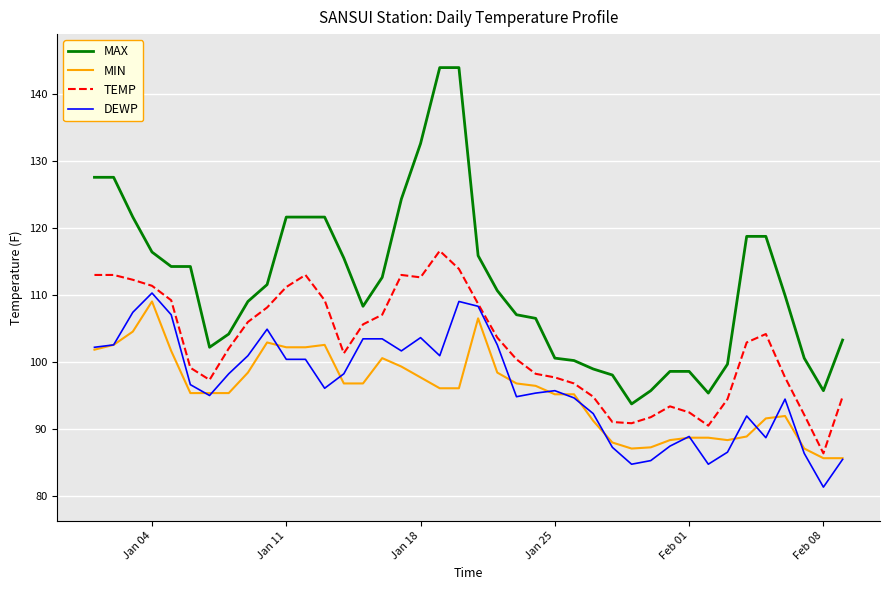

What is the highest value of the MAX series?

144.0